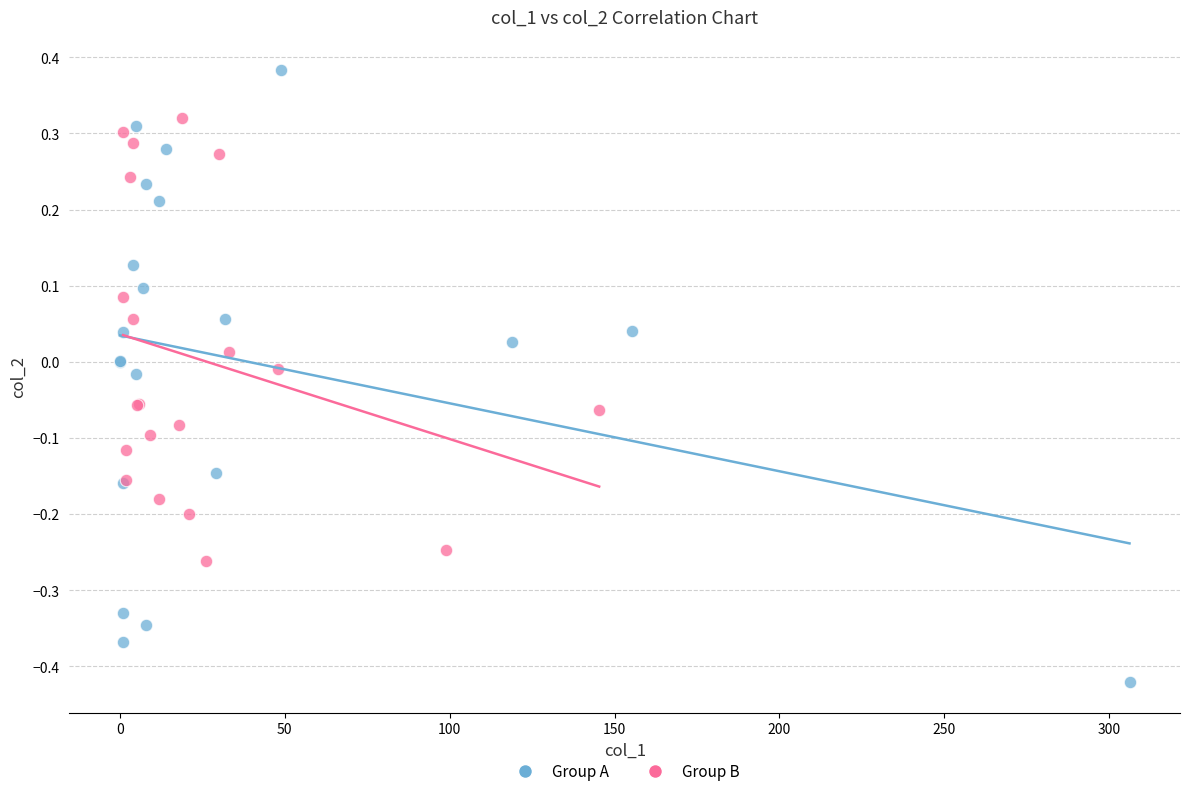

Which series reaches the maximum Y coordinate?

Group A